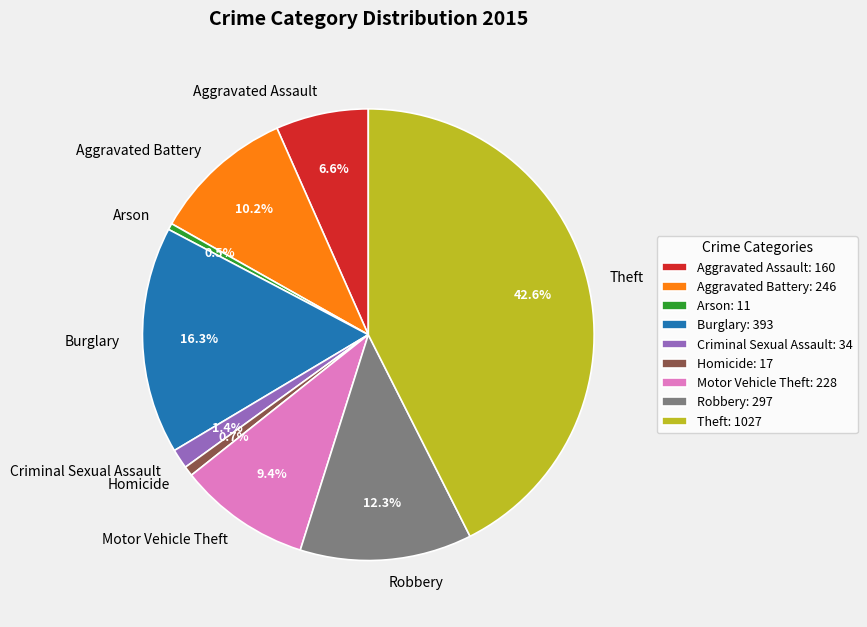

Does Motor Vehicle Theft represent more than half of the total?

No